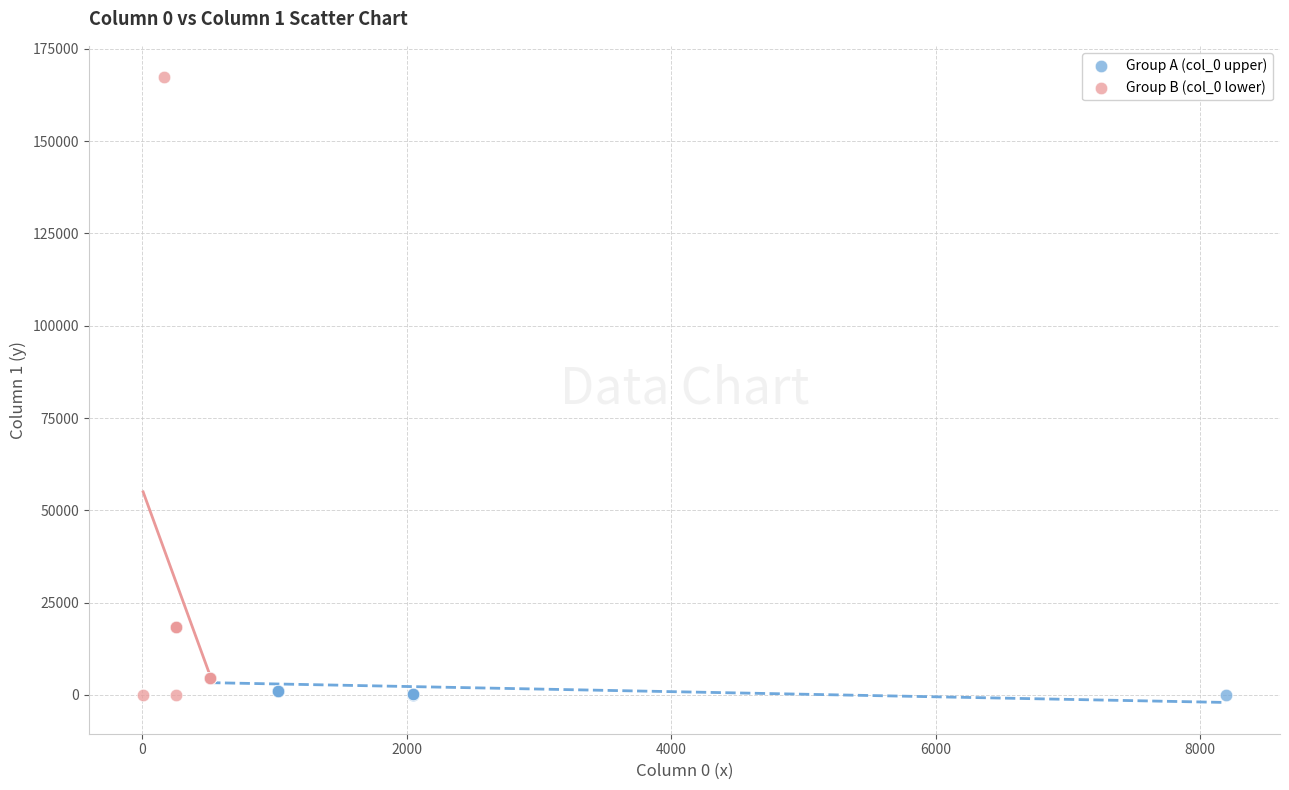

Which series has the largest Y range (max minus min)?

Group B (col_0 lower)